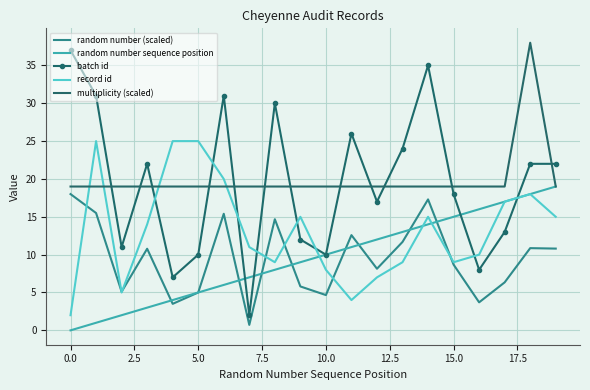

Which series has the widest spread of values?

batch id